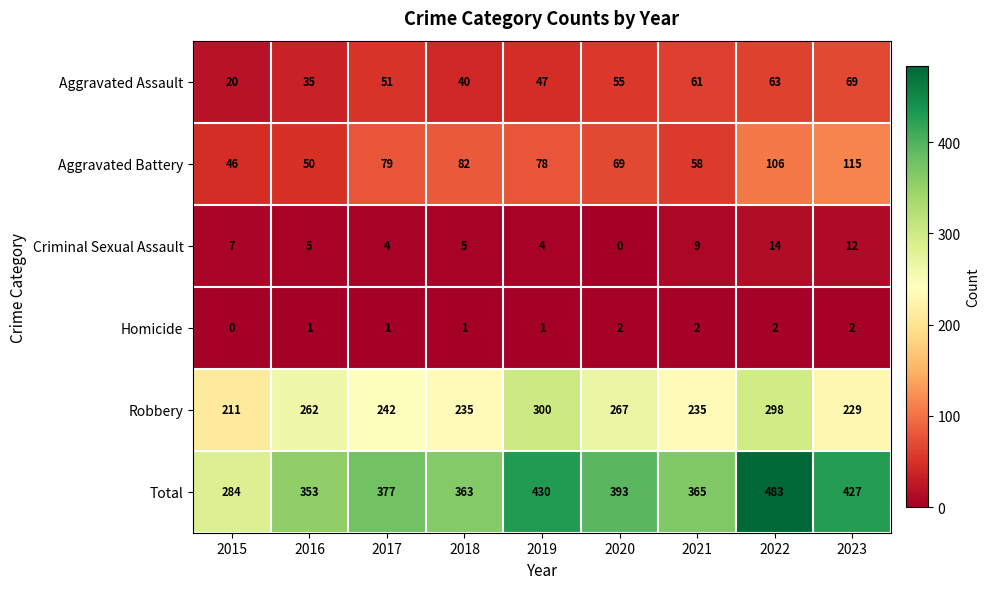

What is the sum of all Total values?

3475